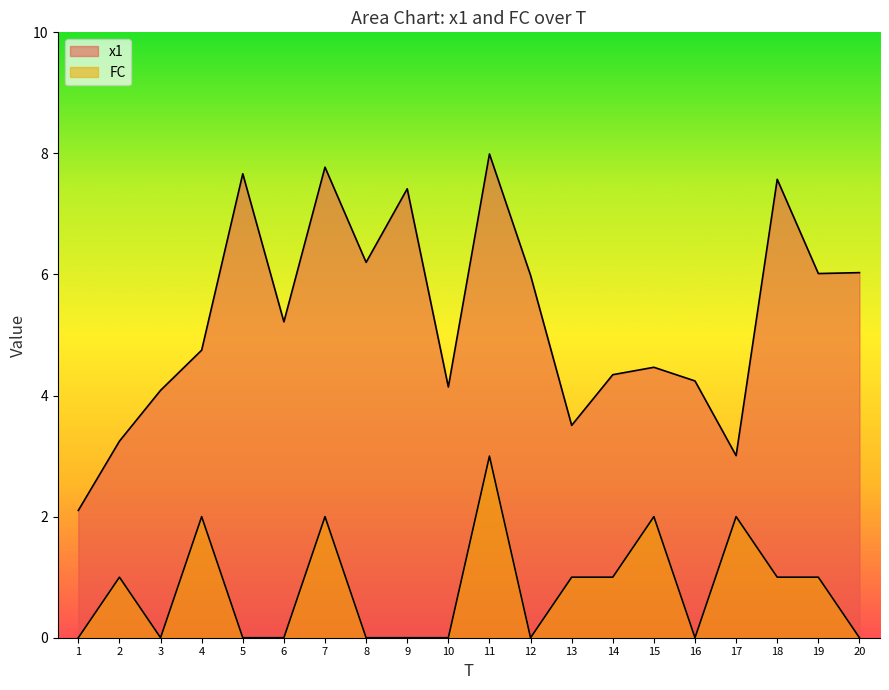

Reading left to right, what are all the values shown in this chart?

x1: 1=2.1	2=3.2	3=4.1	4=4.8	5=7.7	6=5.2	7=7.8	8=6.2	9=7.4	10=4.1	11=8.0	12=6.0	13=3.5	14=4.3	15=4.5	16=4.2	17=3.0	18=7.6	19=6.0	20=6.0
FC: 1=0.0	2=1.0	3=0.0	4=2.0	5=0.0	6=0.0	7=2.0	8=0.0	9=0.0	10=0.0	11=3.0	12=0.0	13=1.0	14=1.0	15=2.0	16=0.0	17=2.0	18=1.0	19=1.0	20=0.0